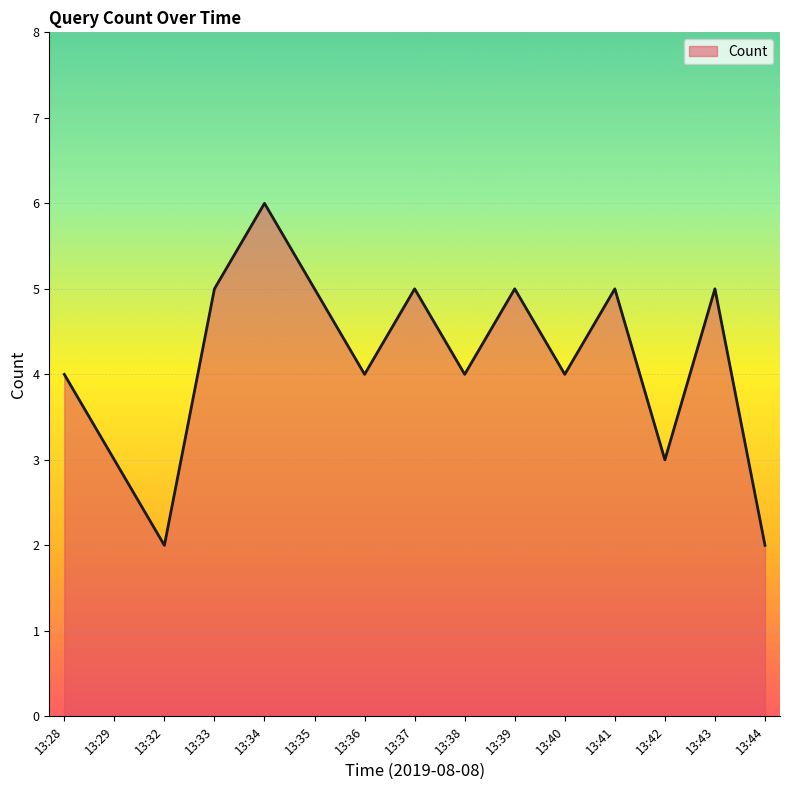

At which category does the chart reach its peak across all series?

13:34